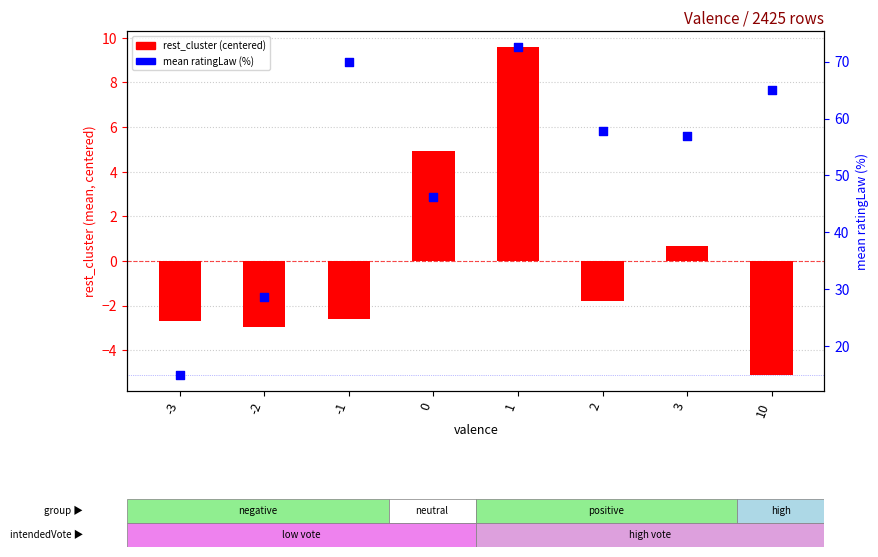

Is the value of rest_cluster (centered) at 10 greater than the value of mean ratingLaw (%) at -1?

No